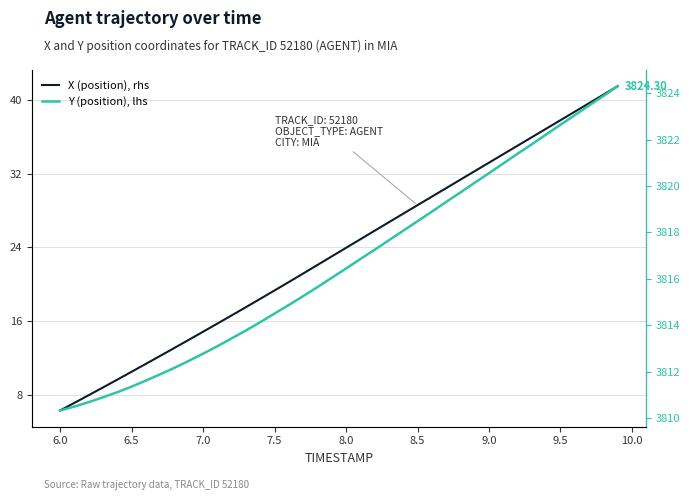

At how many categories does at least one series exceed 174?

40